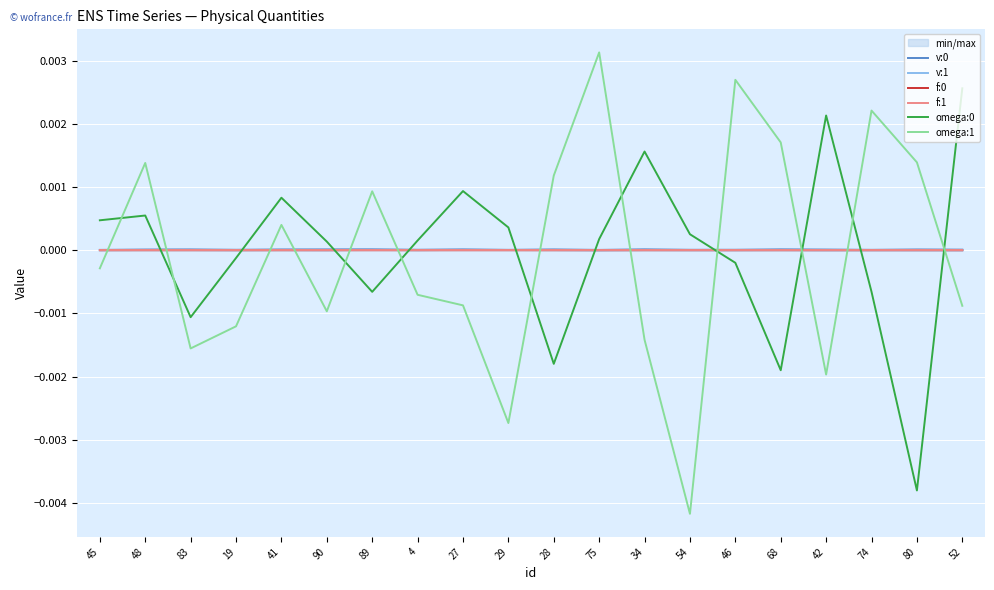

List the series in order of their peak value, lowest first.

f:0, f:1, v:1, v:0, omega:0, omega:1